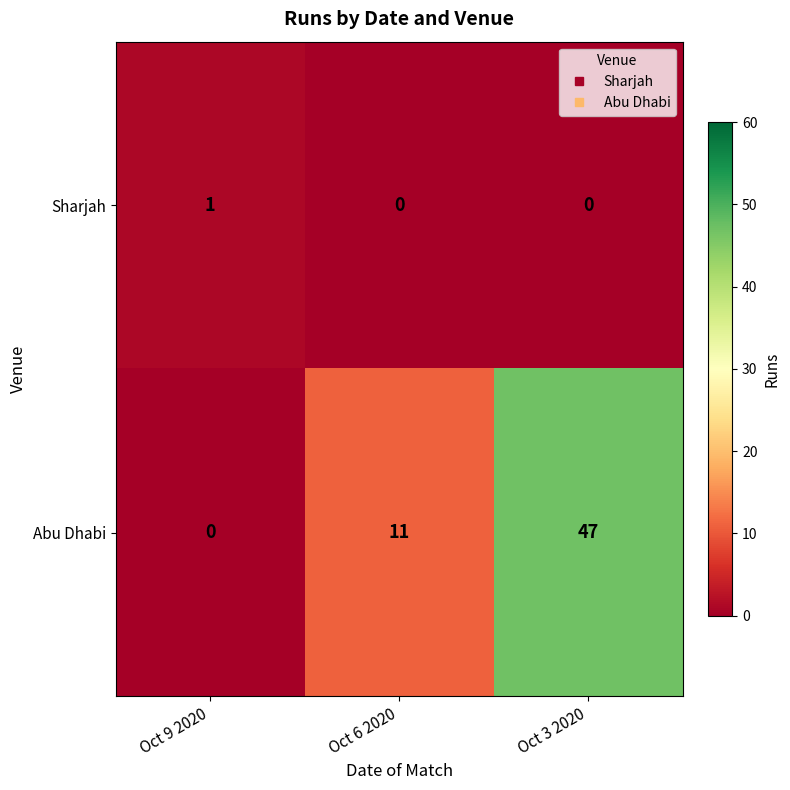

Which series has the widest spread of values?

Abu Dhabi